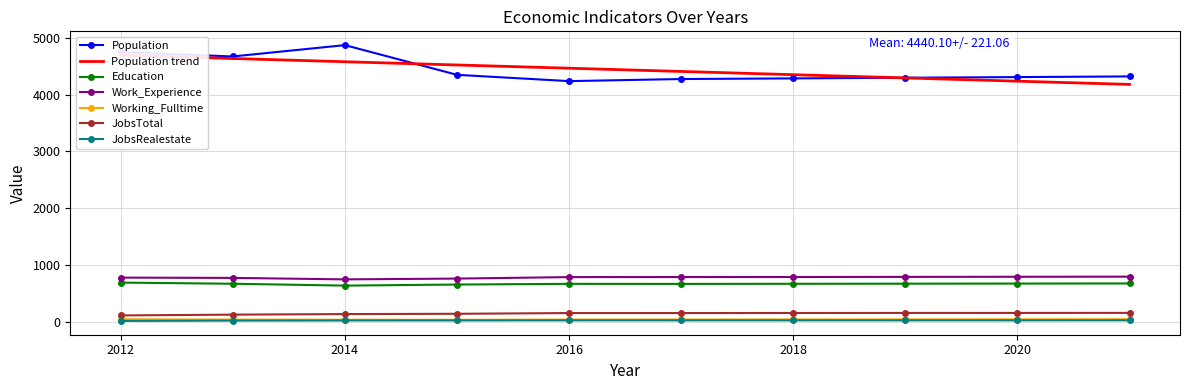

True or false: JobsRealestate and Population intersect in this chart.

False